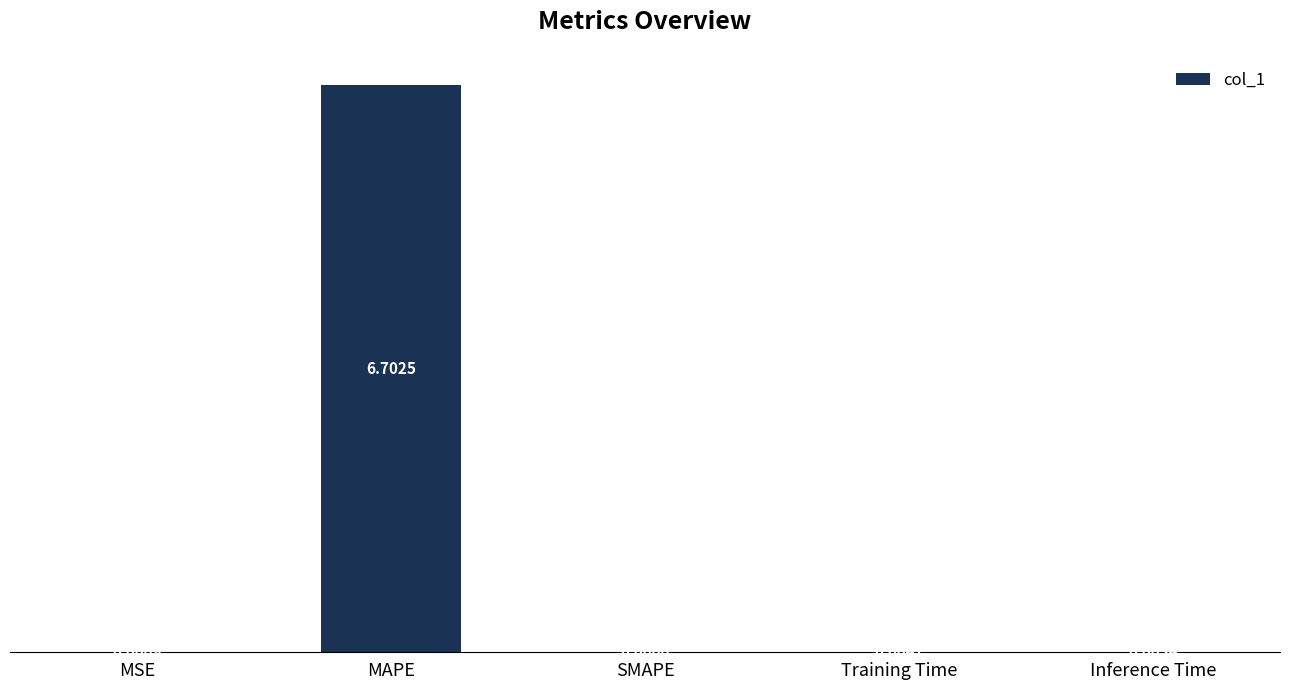

Are the bars horizontal?

No